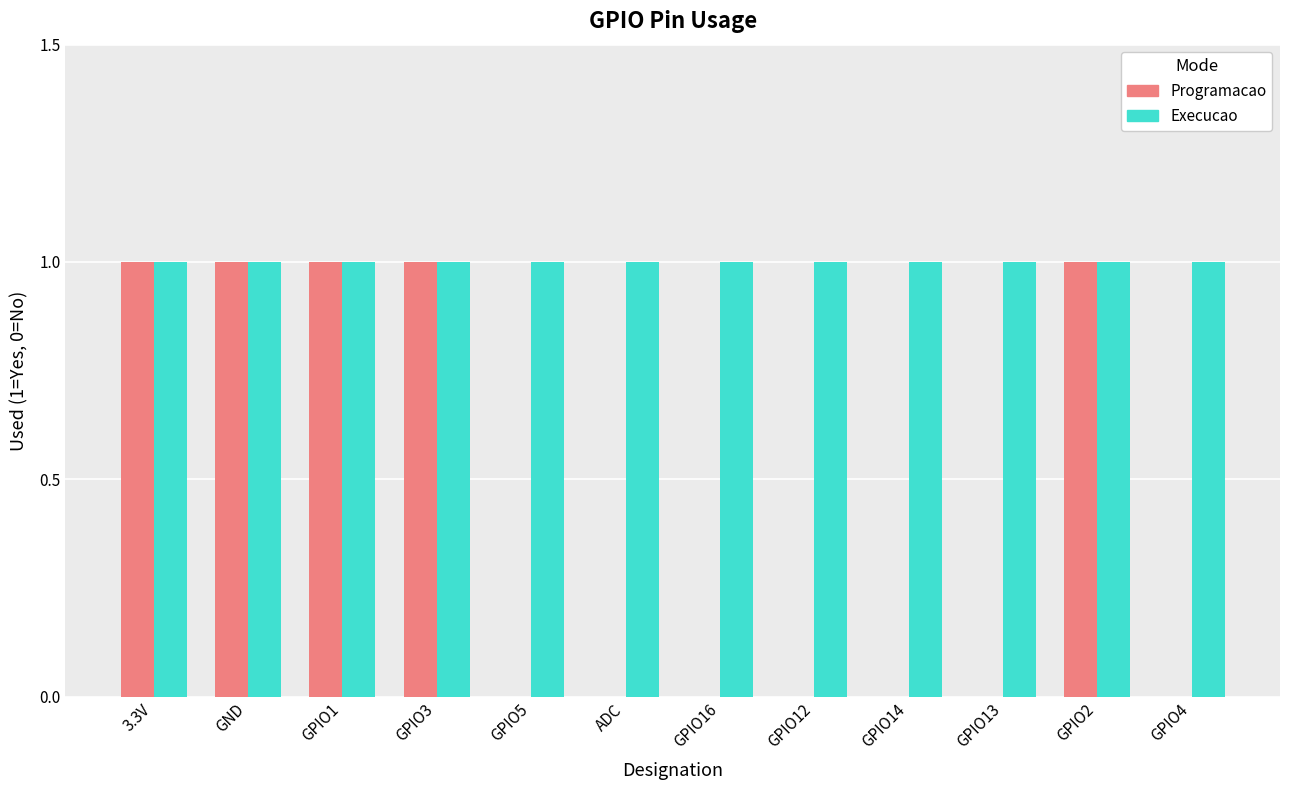

Between GPIO1 and GPIO16, which series saw the biggest shift?

Programacao